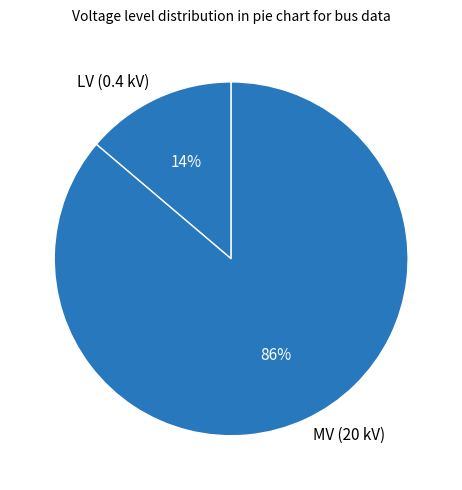

Count the number of slices in the pie.

2